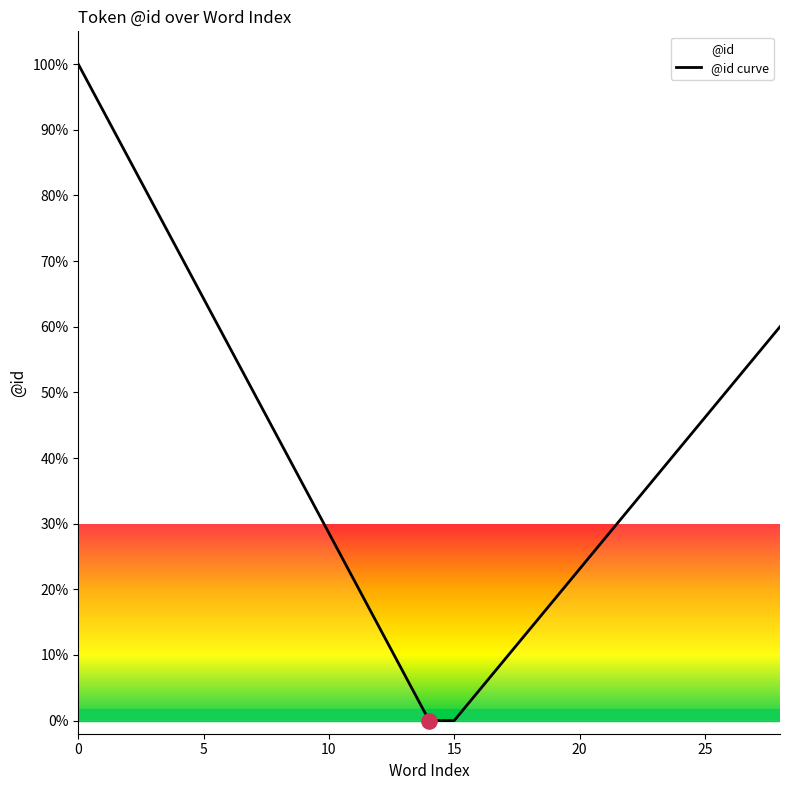

What is the change in value from 13 to 18?

+6.7